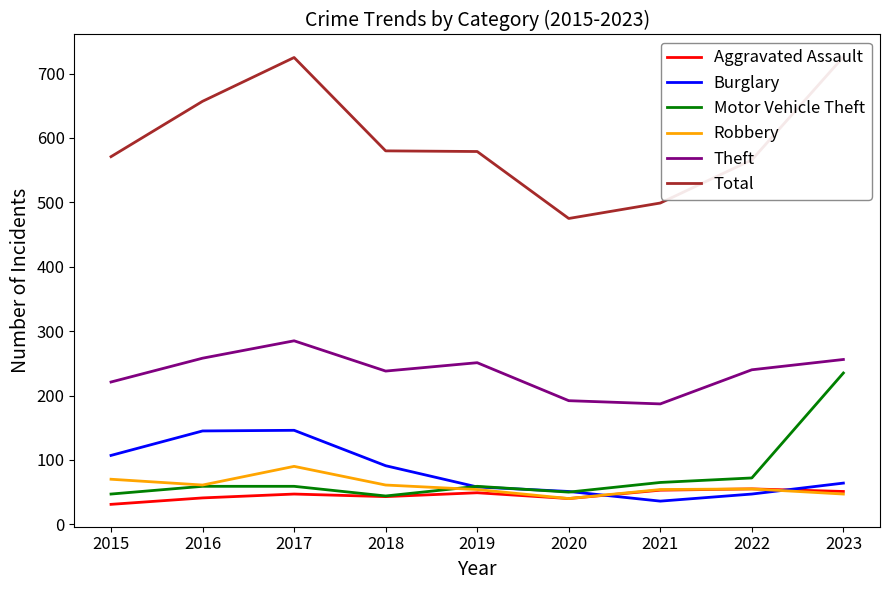

Does the chart have visible grid lines?

No